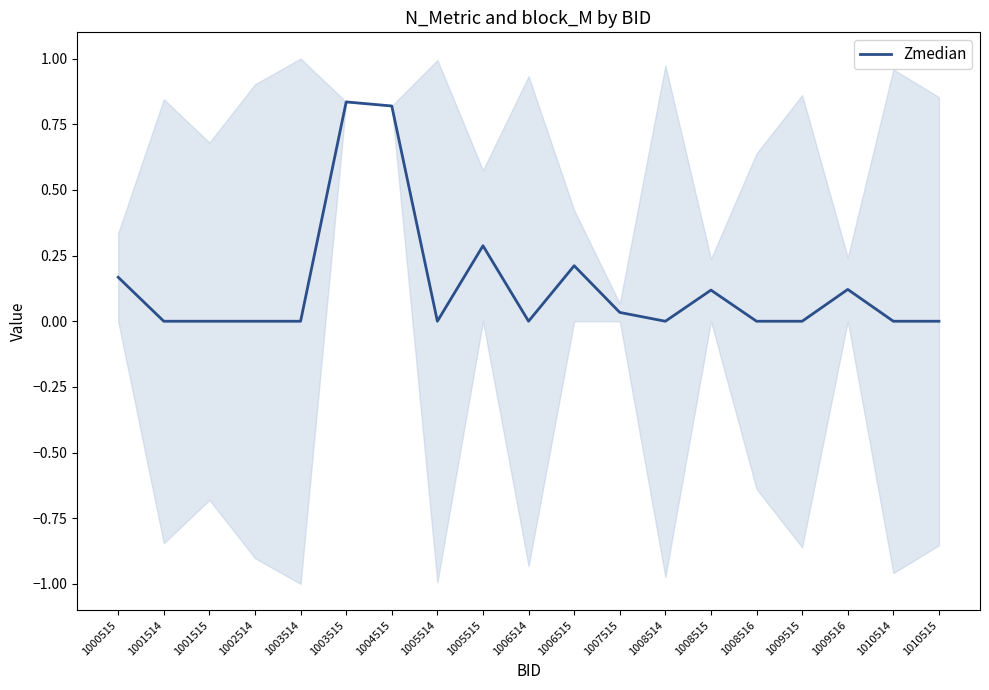

What is the greatest value displayed?

0.8